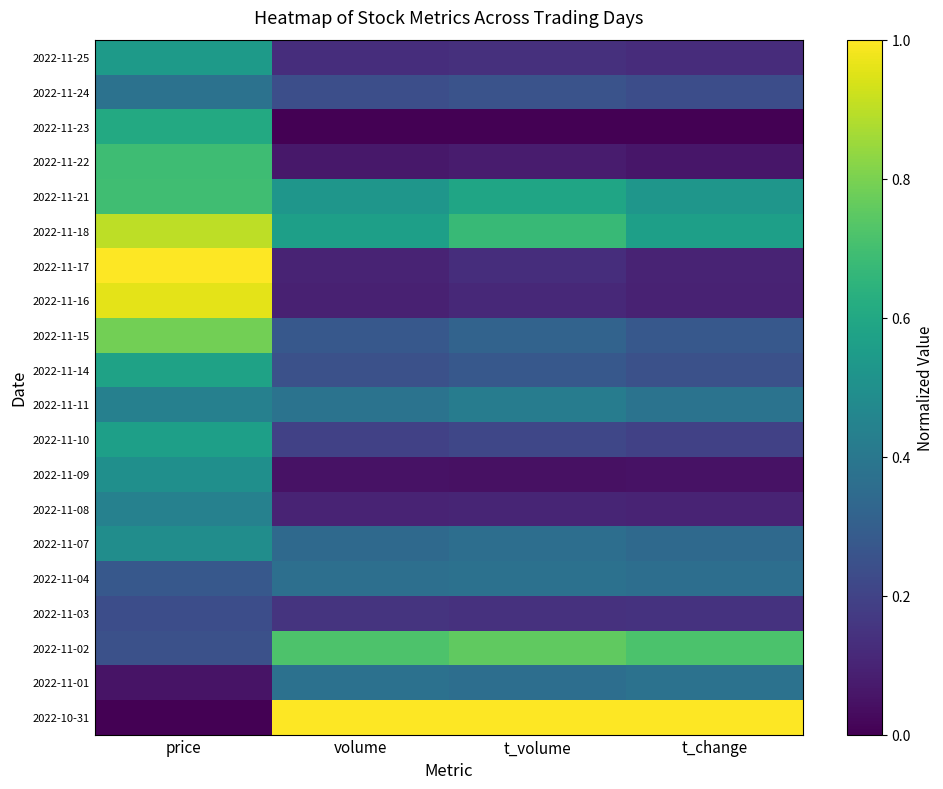

What is the total value across all series at t_change?

5.9